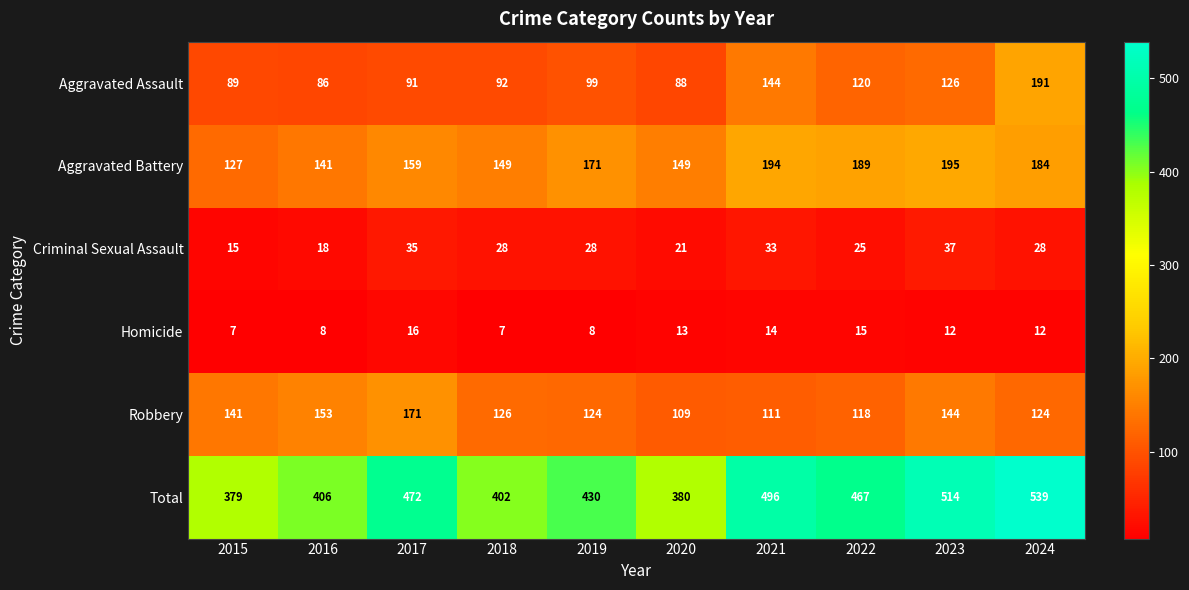

What is the total value across all series at 2016?

812